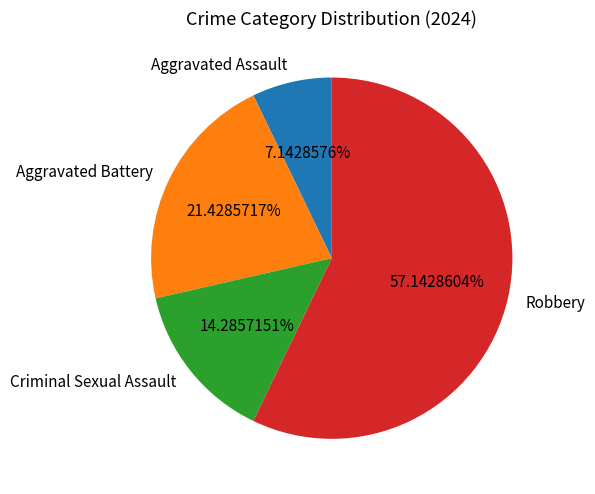

To the nearest percent, what percentage of the pie is Aggravated Battery?

21%